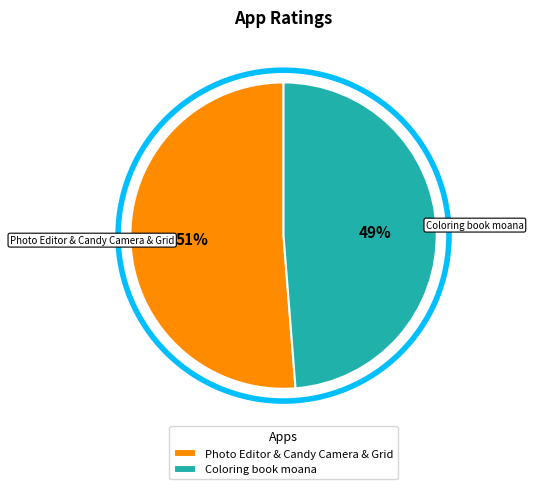

Rank the categories by value from highest to lowest.

Photo Editor & Candy Camera & Grid, Coloring book moana